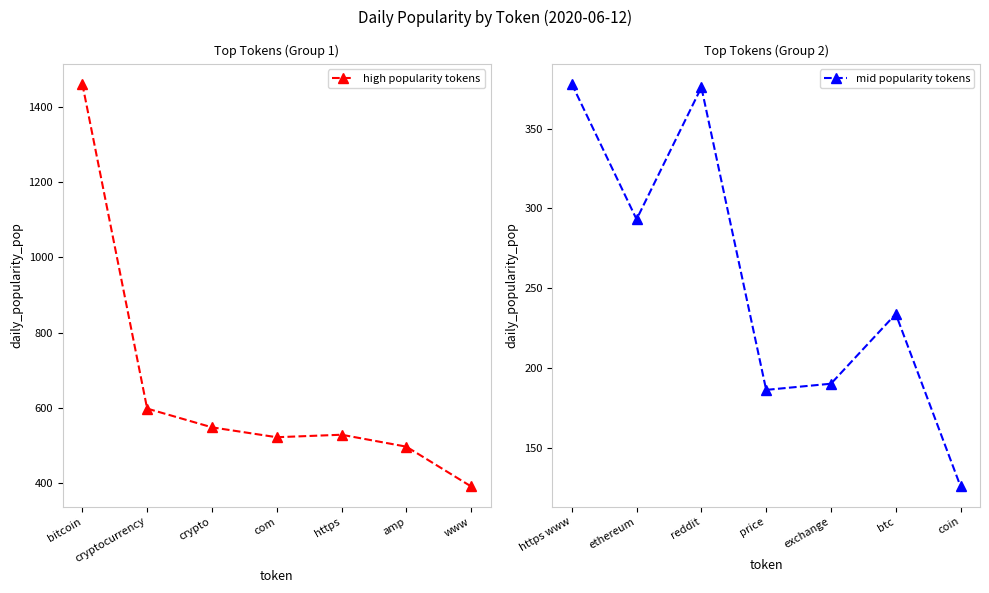

True or false: high popularity tokens has more than 1 interior local peaks.

False